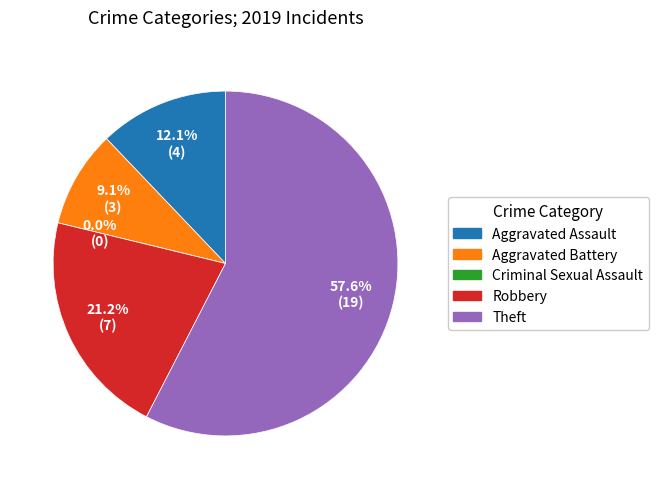

To the nearest percent, what portion does Aggravated Assault represent?

12%